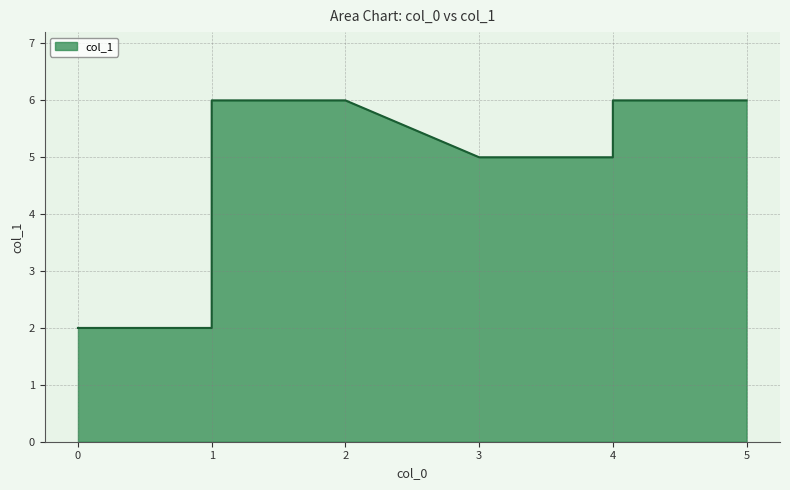

What is the sum of the values at 2 and 1?

12